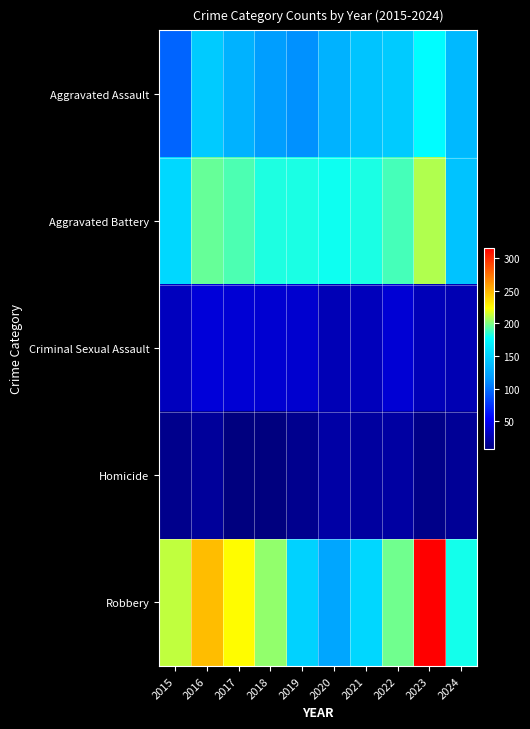

Rank the series at 2015 from lowest to highest value.

Homicide, Criminal Sexual Assault, Aggravated Assault, Aggravated Battery, Robbery